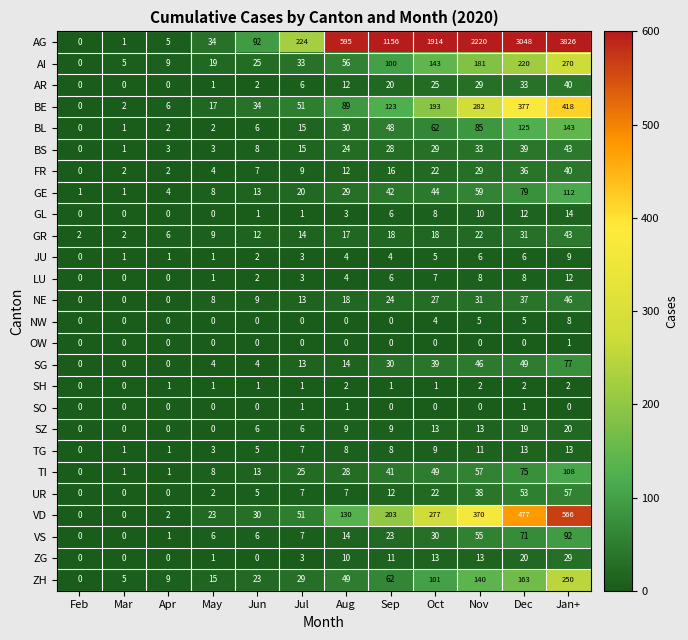

What is the difference between the SG values at Oct and May?

35